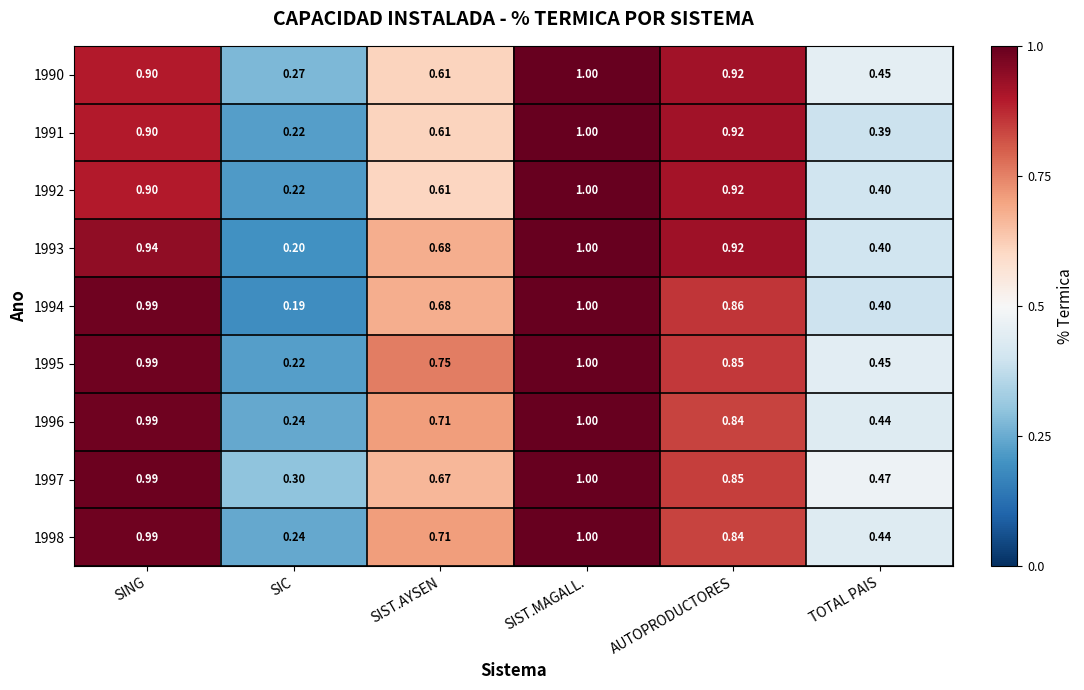

At which category is the sum across all series the highest?

SIST.MAGALL.